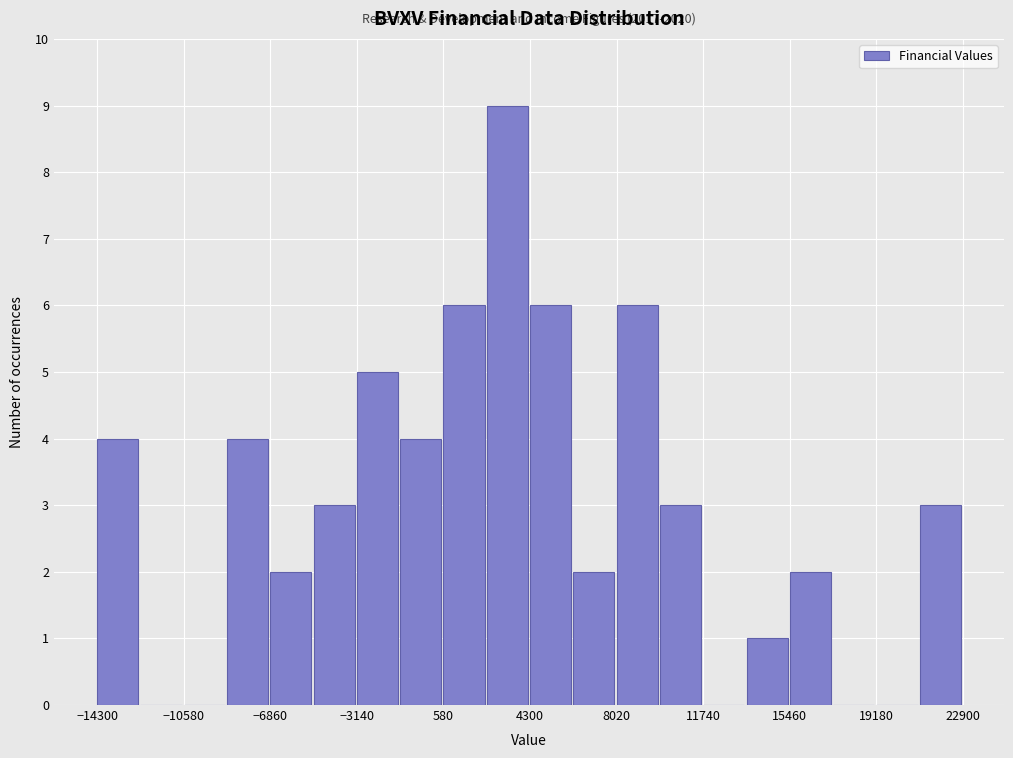

Around what value on the x-axis is the tallest bar? Give the approximate position of its centre, as read against the axis.

3500